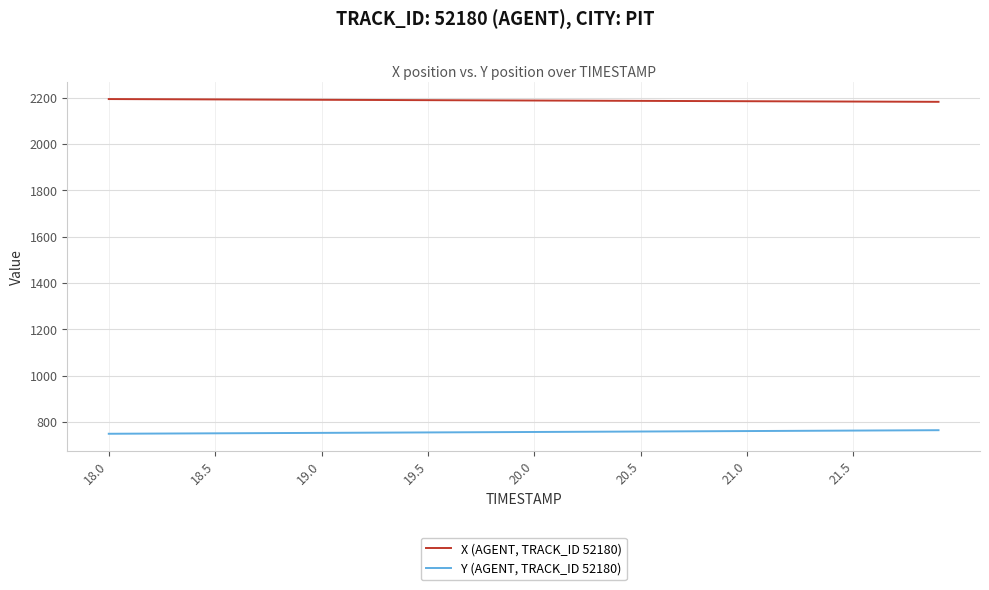

How many lines are shown in the chart?

2